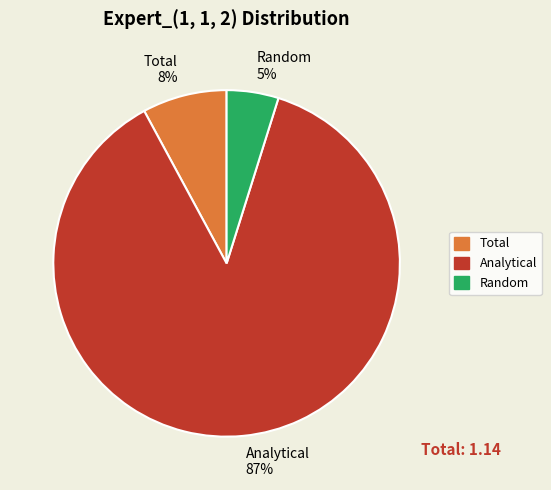

Is there any slice that represents more than half of the pie?

Yes